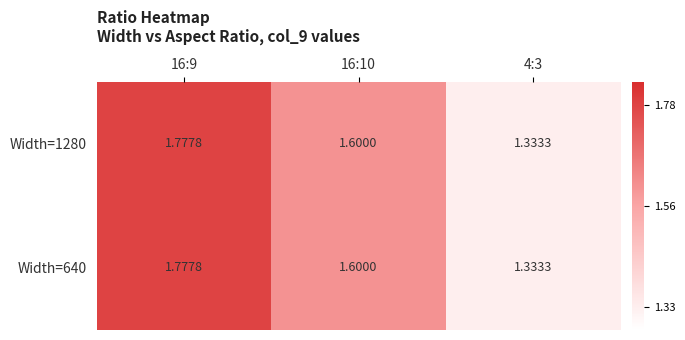

Count the number of categories in the chart.

3